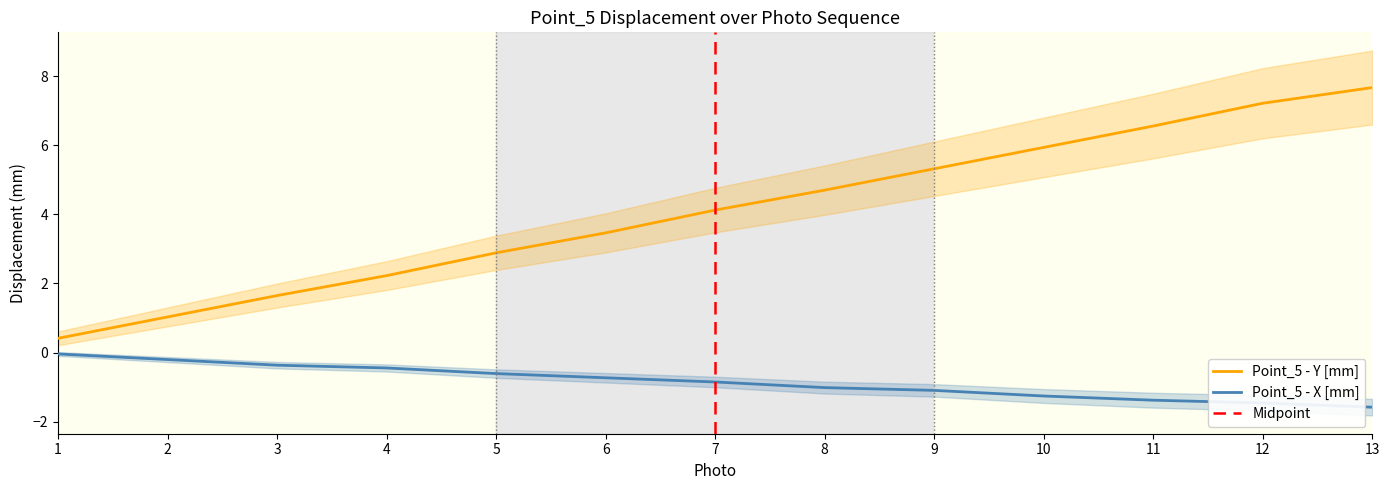

What are all the series names shown in the legend?

Point_5 - Y [mm], Point_5 - X [mm]